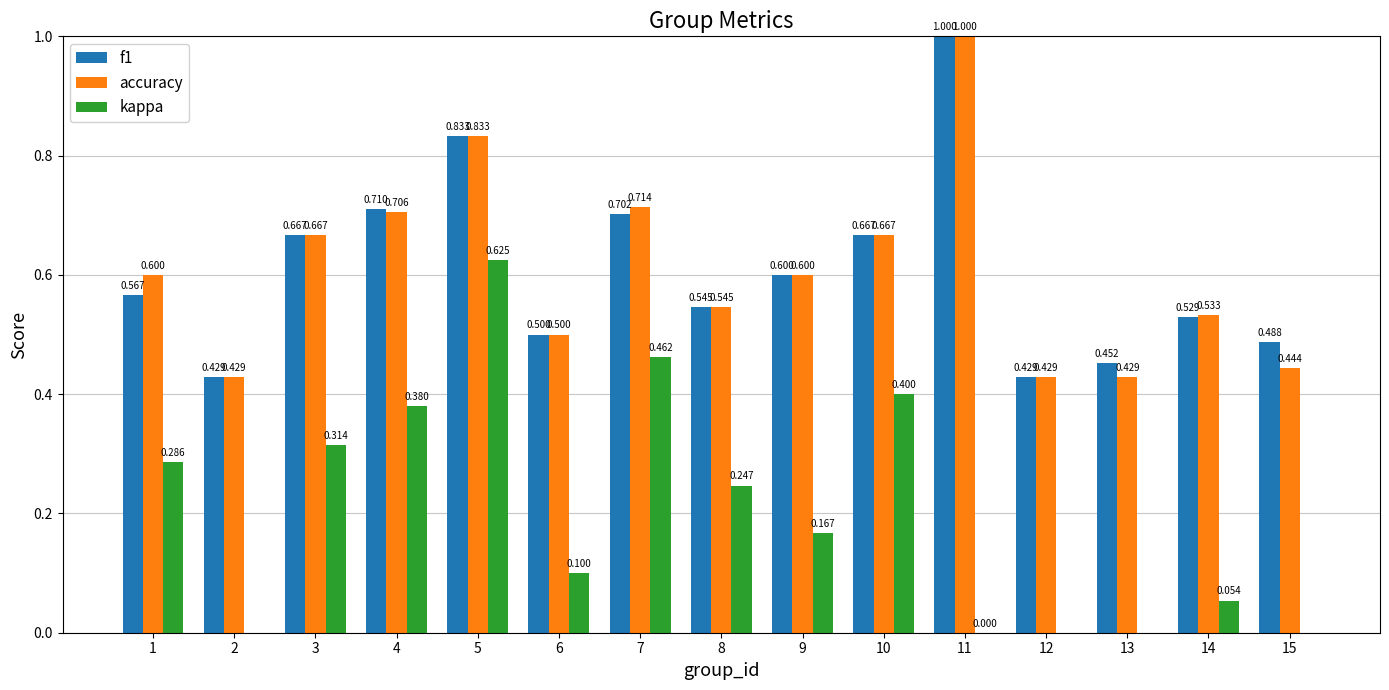

Reading left to right, transcribe all the data shown in this chart.

f1: 0.6	0.4	0.7	0.7	0.8	0.5	0.7	0.5	0.6	0.7	1.0	0.4	0.5	0.5	0.5
accuracy: 0.6	0.4	0.7	0.7	0.8	0.5	0.7	0.5	0.6	0.7	1.0	0.4	0.4	0.5	0.4
kappa: 0.3	-0.4	0.3	0.4	0.6	0.1	0.5	0.2	0.2	0.4	0.0	-0.2	-0.1	0.1	-0.0